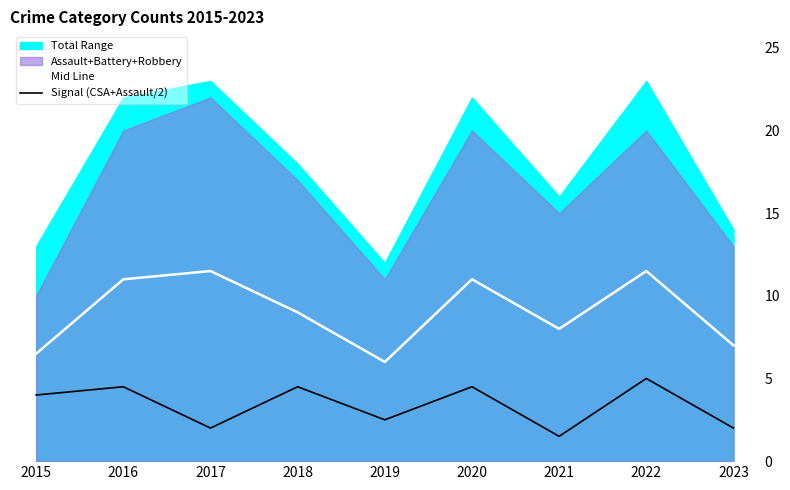

True or false: Signal (CSA+Assault/2) and Mid Line intersect in this chart.

False